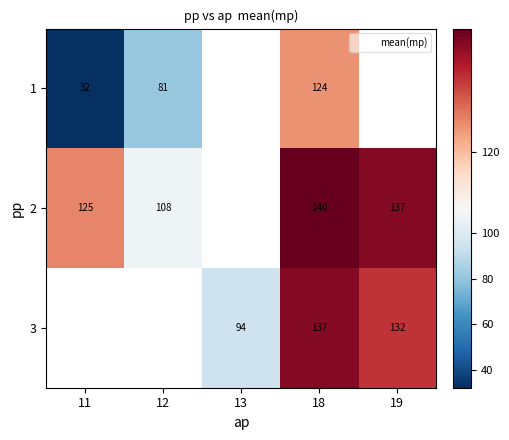

The value of 2 at 11 is 188.8. True or false?

False